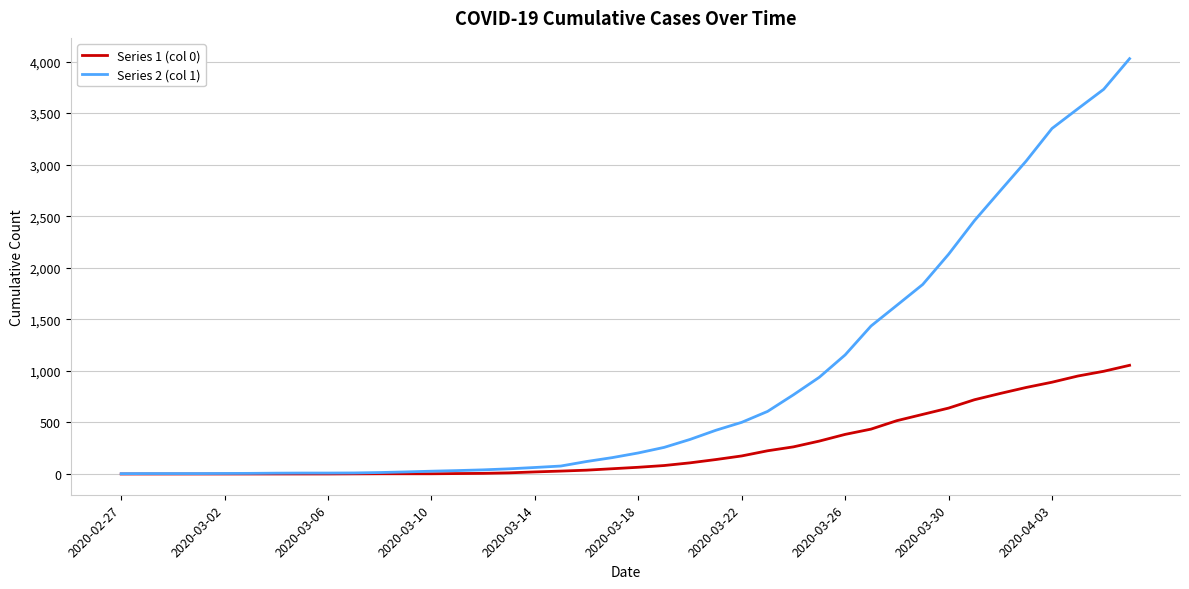

Which series has the largest total across all categories?

Series 2 (col 1)